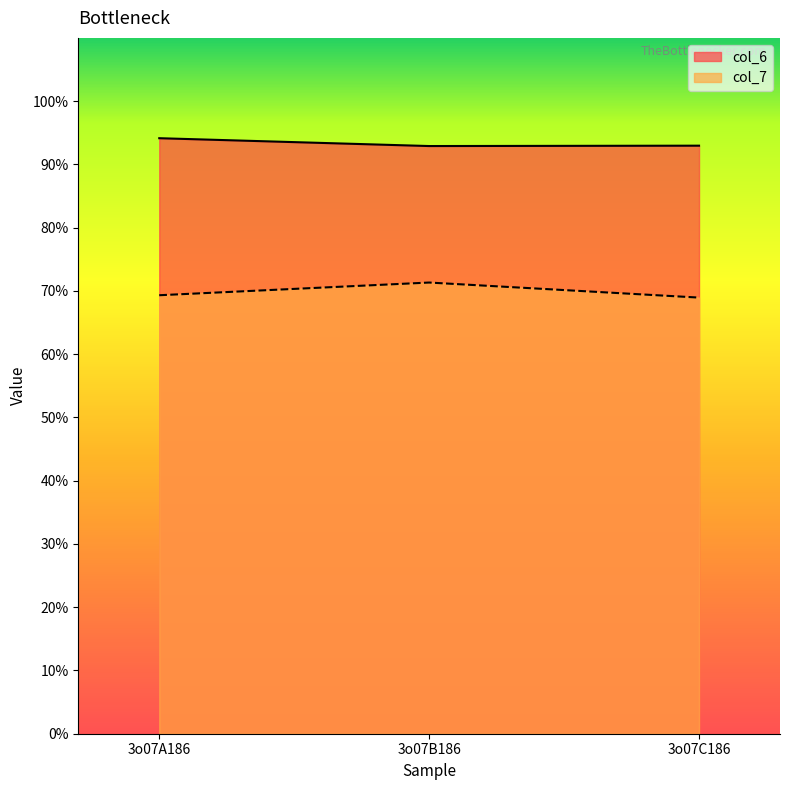

List the series in order of their overall mean, highest first.

col_6, col_7